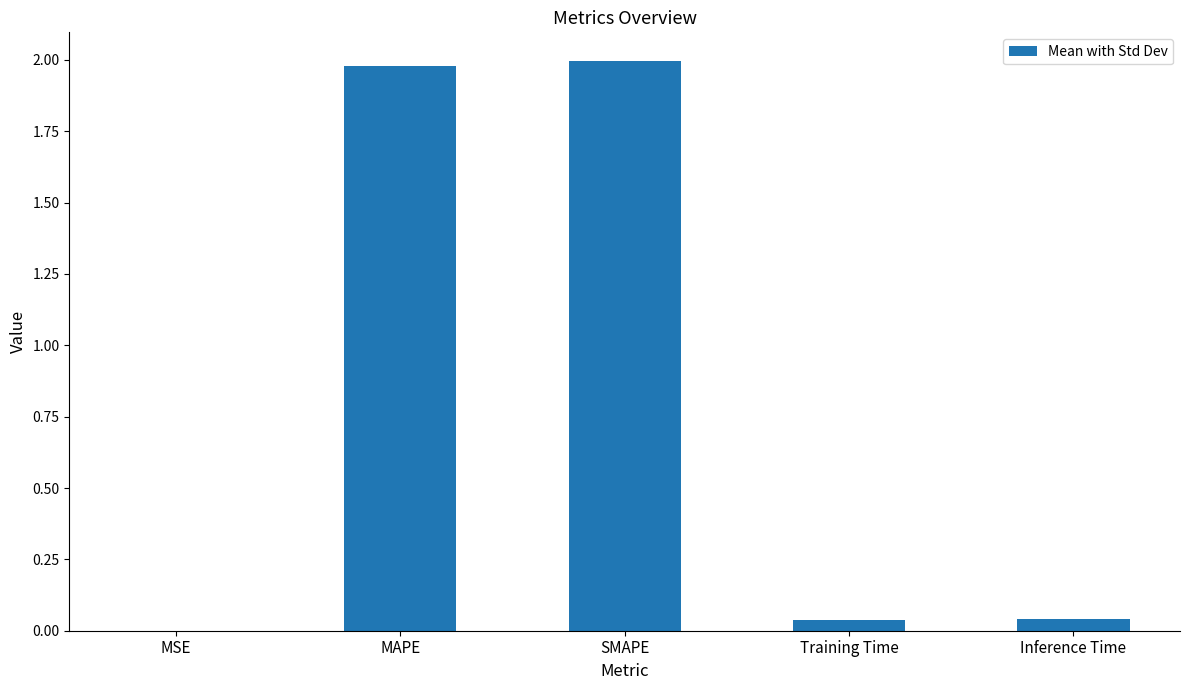

What is the sum of all values?

4.1